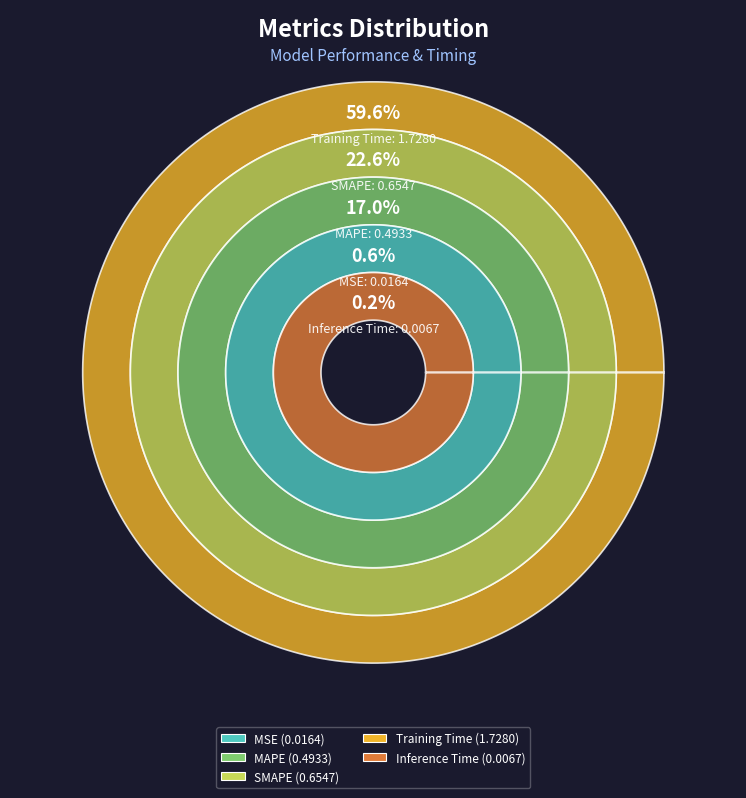

To the nearest percent, what is the average slice percentage?

20%